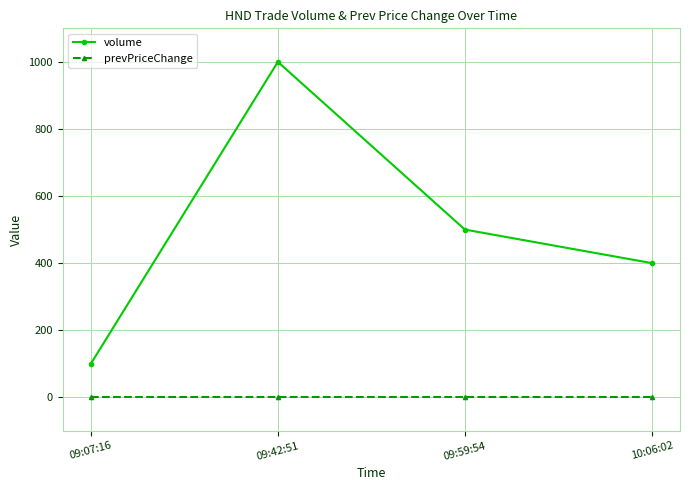

What is the label of the 3rd point from the right?

09:42:51